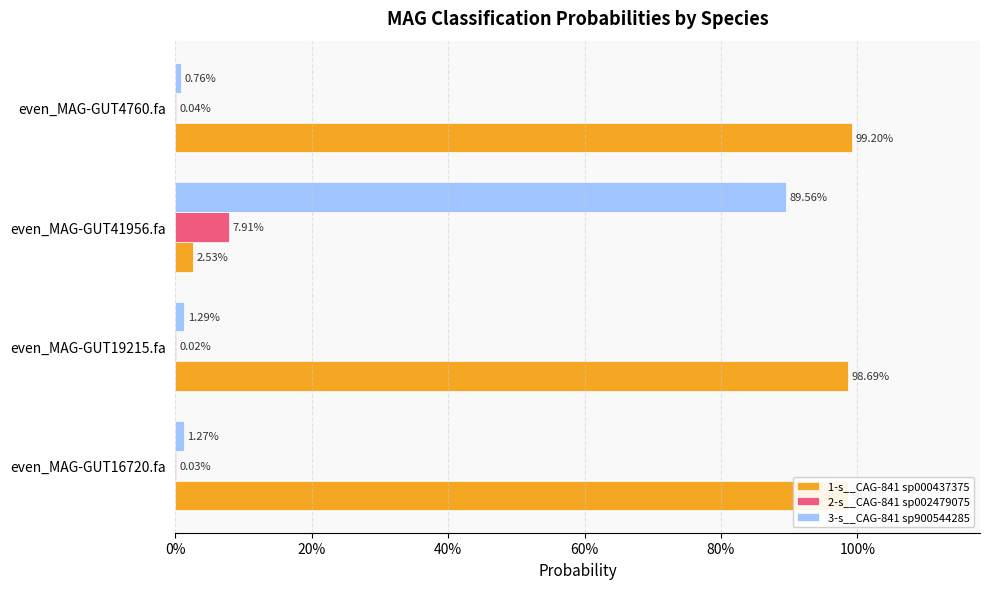

What is the greatest value displayed?

1.0